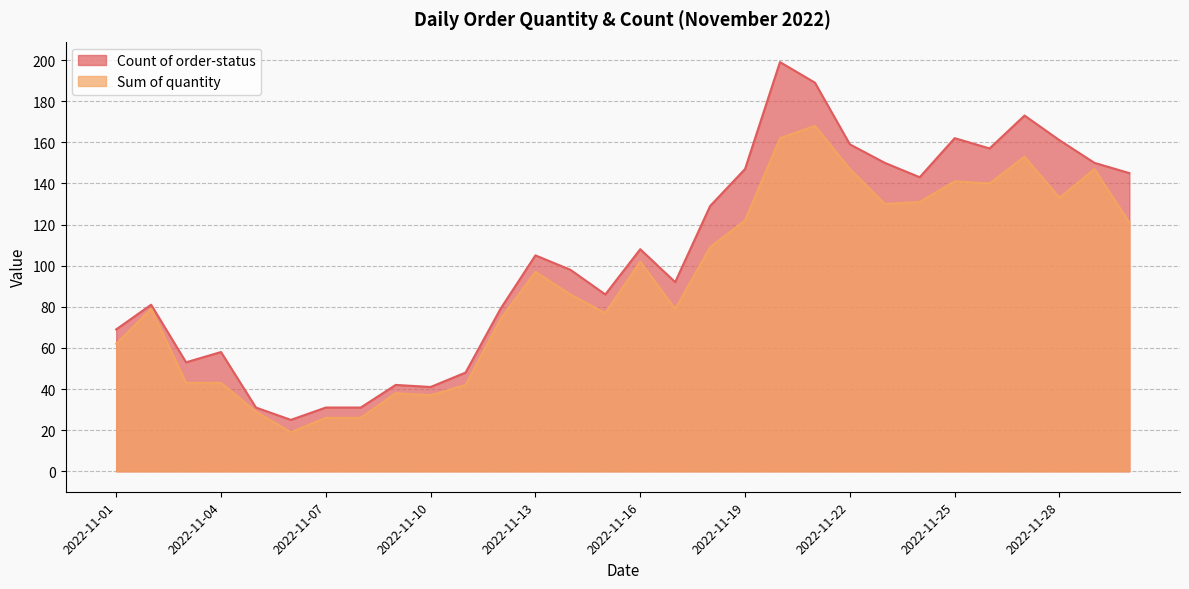

What is the sum of all Sum of quantity values?

2763